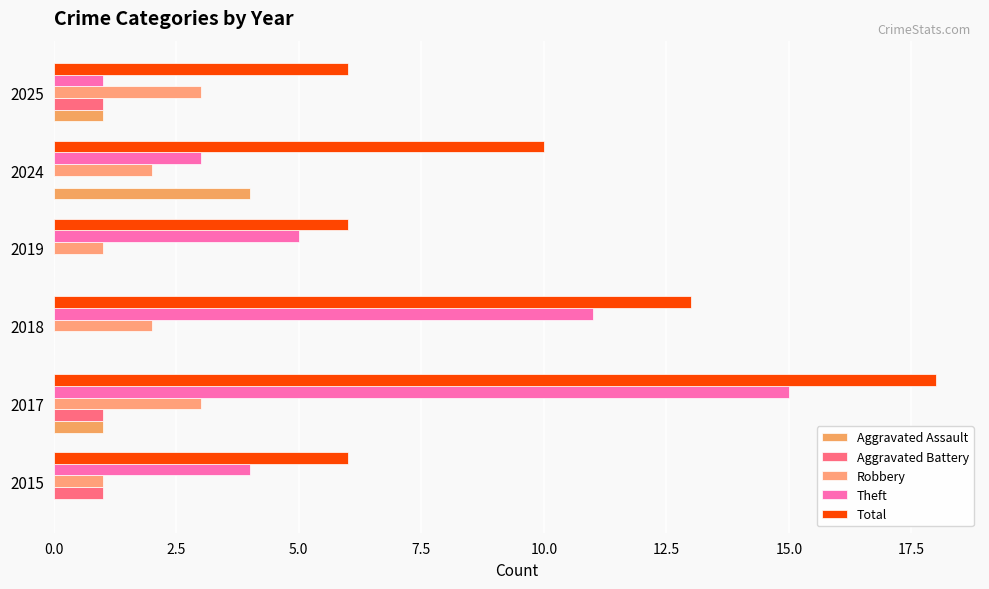

How many distinct data groups are displayed?

5